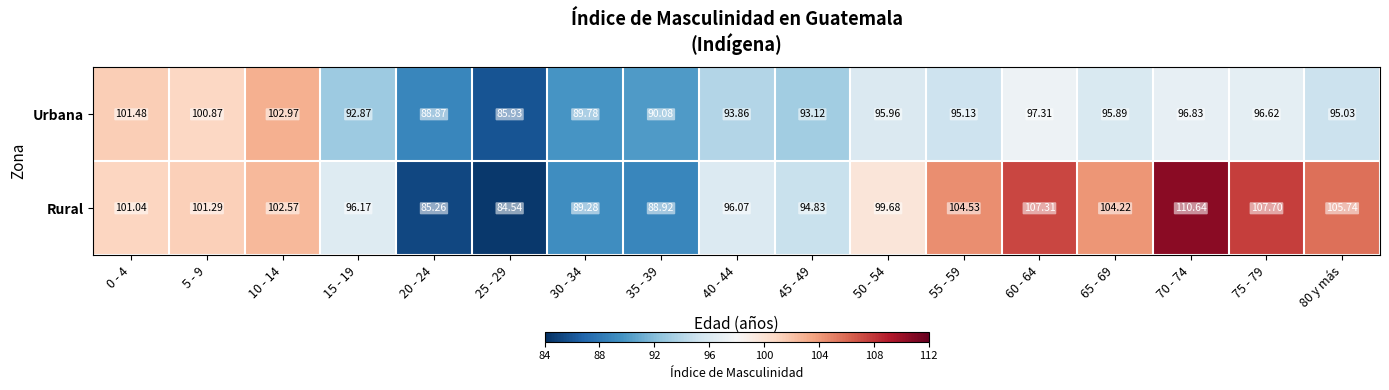

Is the value of Rural at 70 - 74 greater than the value of Urbana at 80 y más?

Yes